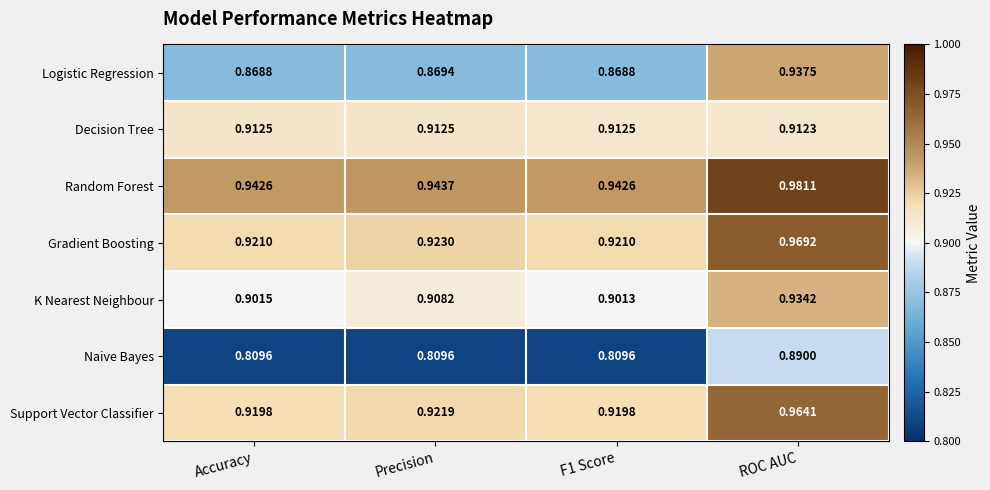

Between Accuracy and Precision, which series saw the biggest shift?

K Nearest Neighbour